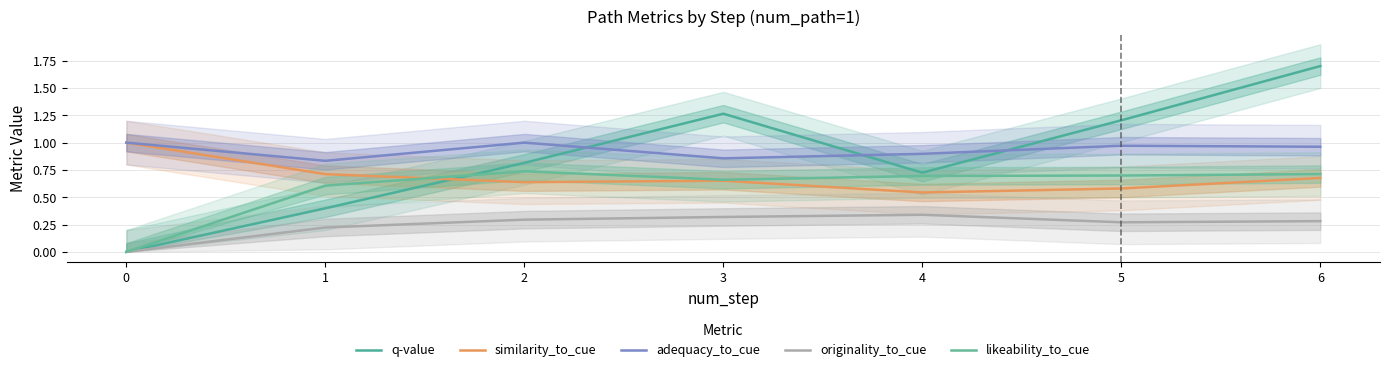

What is the average value of the adequacy_to_cue series?

0.9